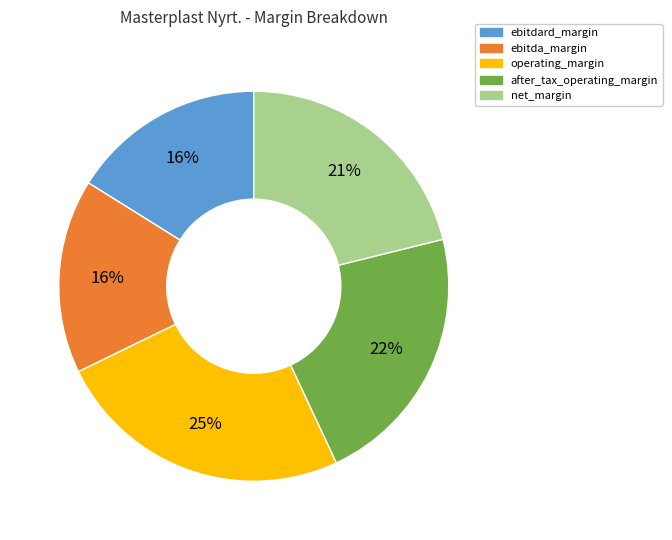

Is there a majority slice in this chart?

No